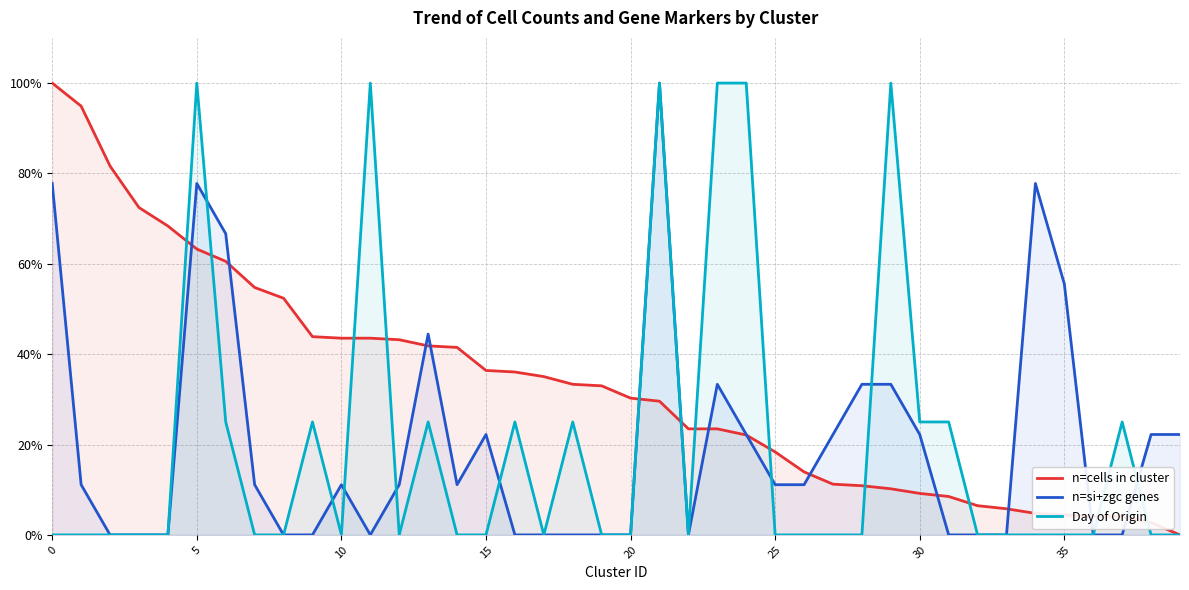

How many interior local peaks does the n=si+zgc genes series have?

7